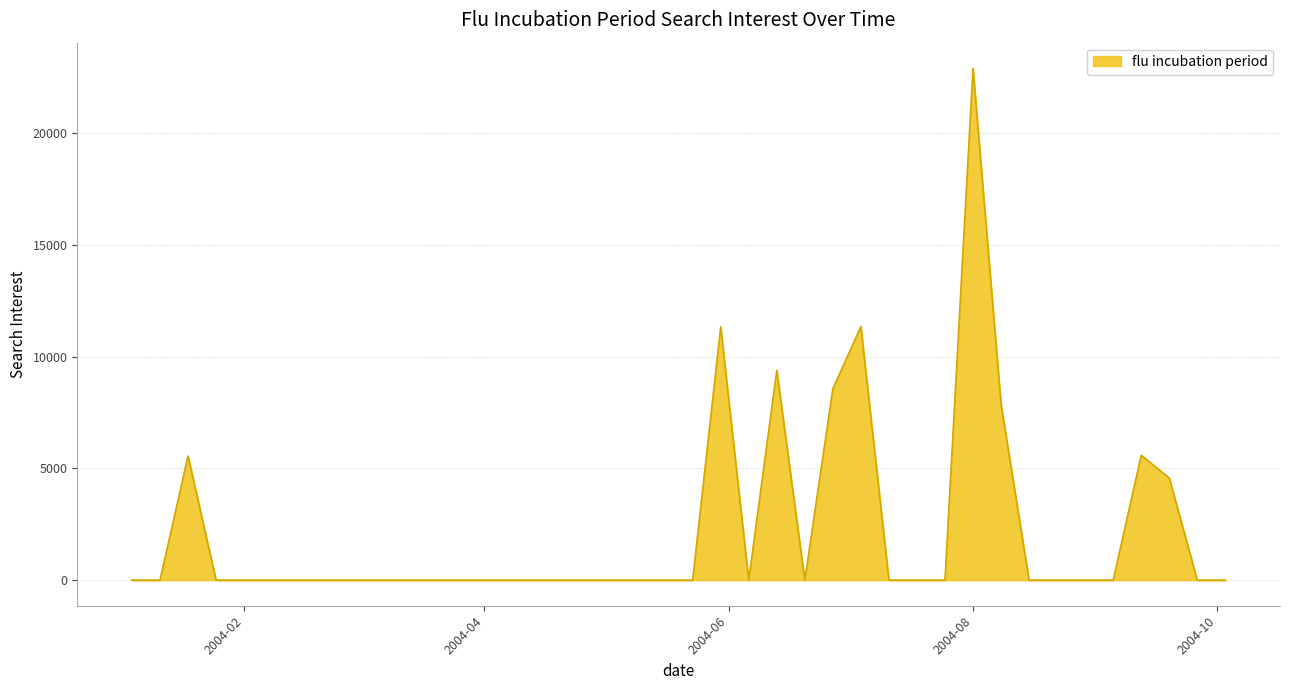

What is the maximum value shown in the chart?

22903.3